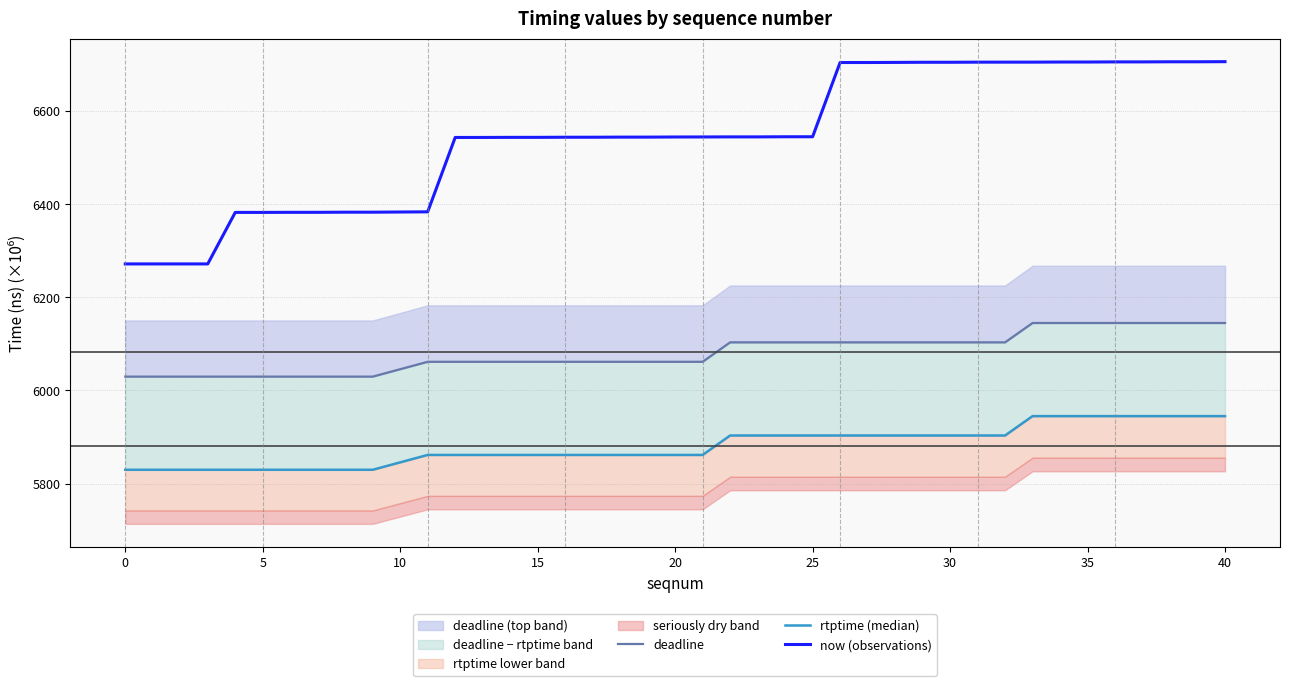

The now (observations) series shows 11731.1 at 30. True or false?

False